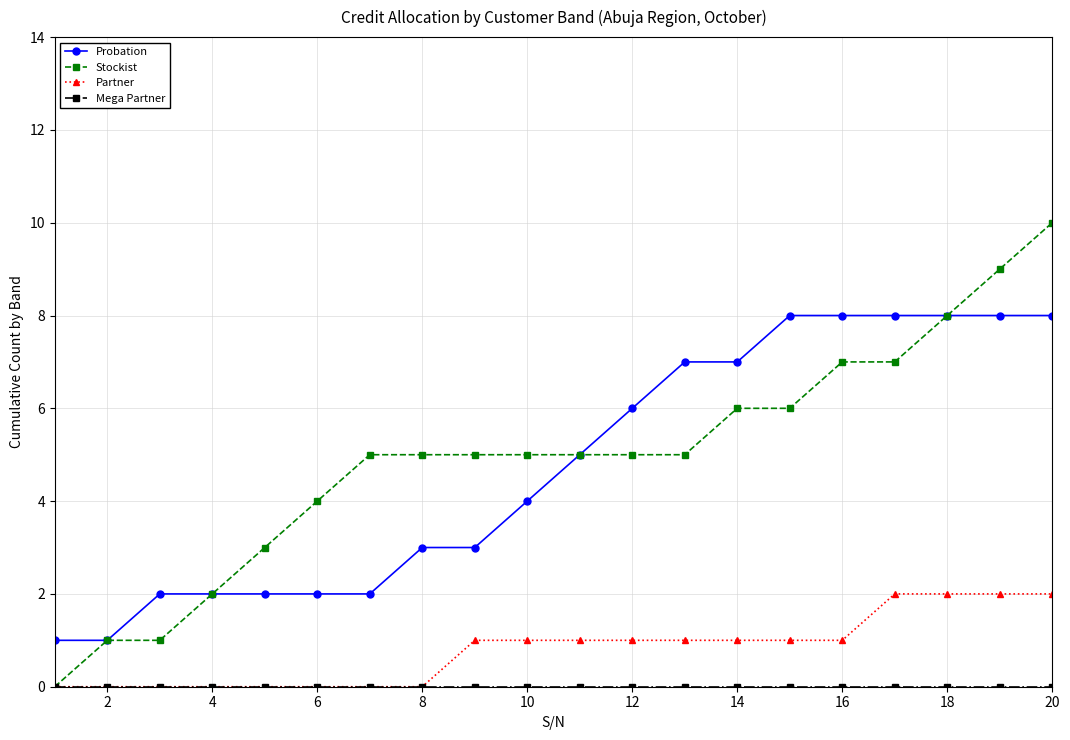

Which series has the widest spread of values?

Stockist